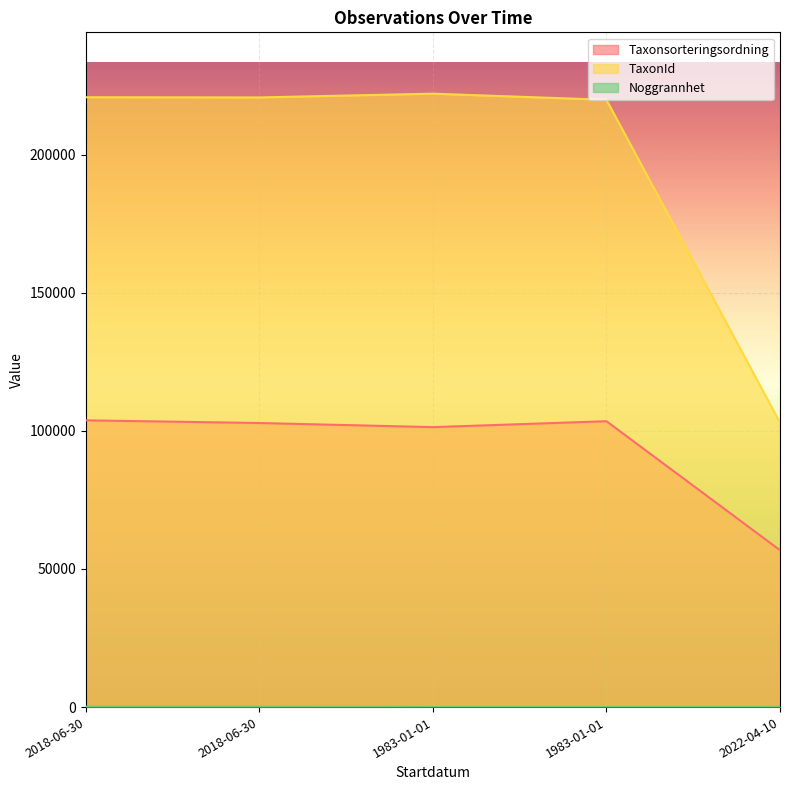

Which series has the largest total across all categories?

TaxonId